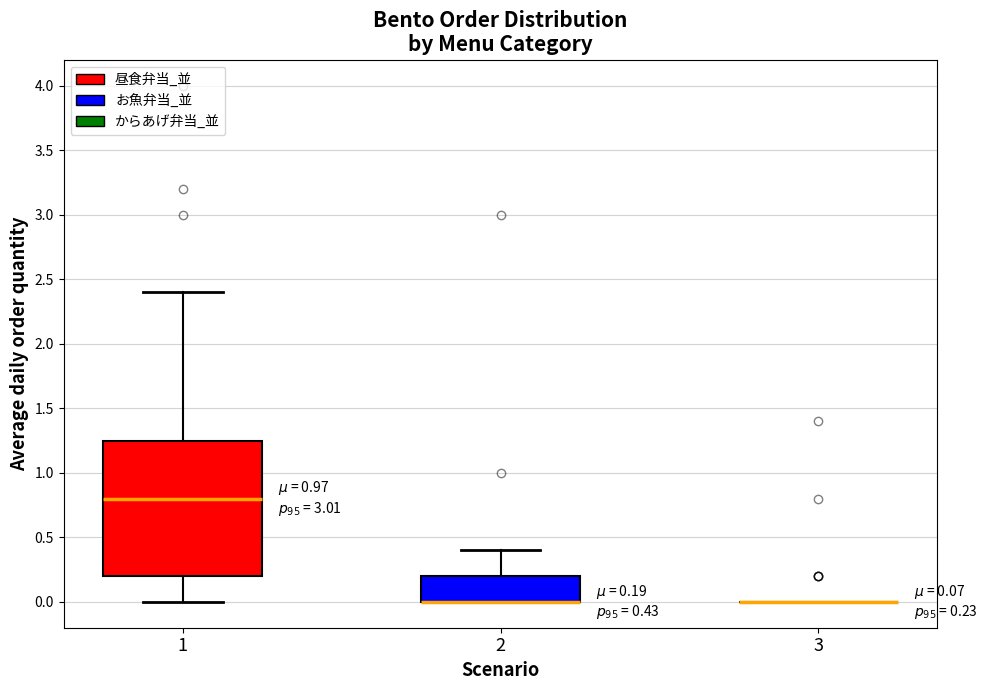

Which box is the tallest, from its lower edge to its upper edge?

1